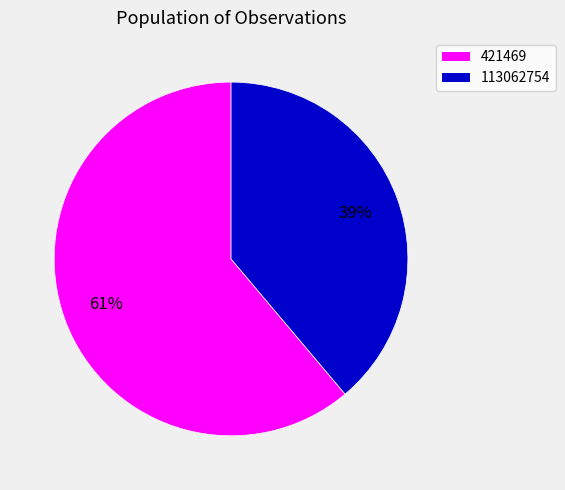

Count the number of slices in the pie.

2